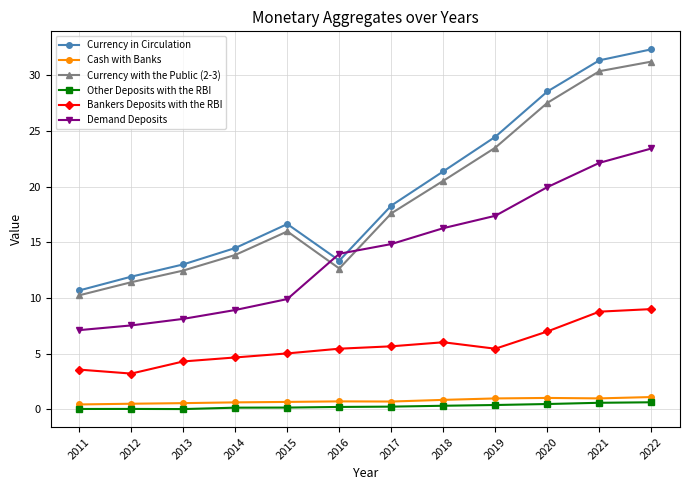

What is the difference between the second highest and second lowest values in the Demand Deposits series?

14.6